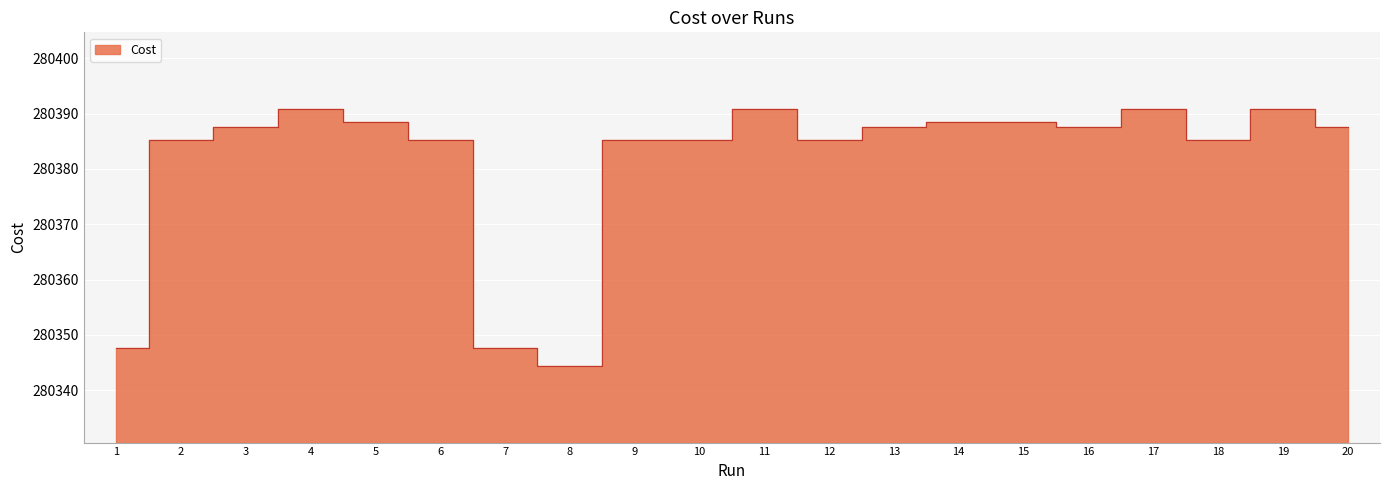

True or false: there are more than 2 points higher than both neighbors.

True